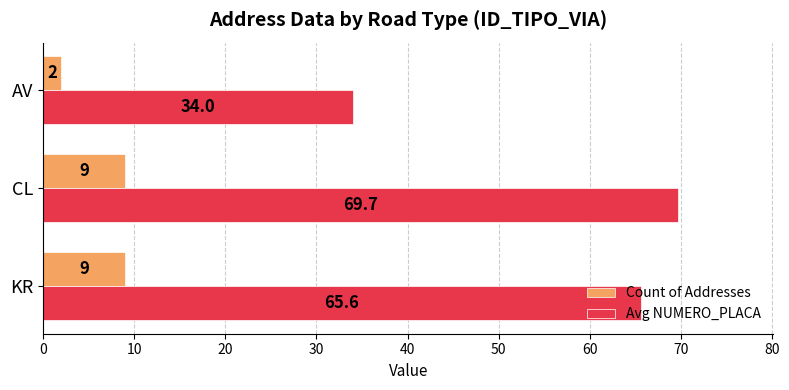

The Avg NUMERO_PLACA series shows 34.0 at AV. True or false?

True